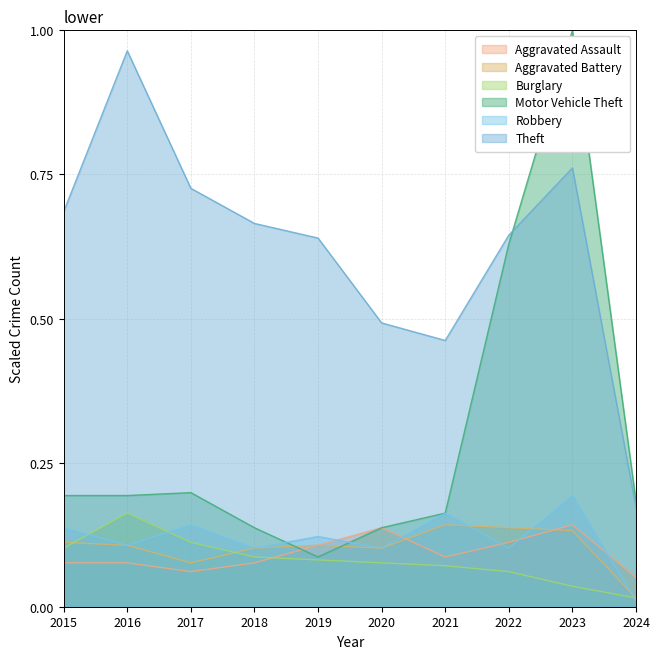

What are all the series names shown in the legend?

Aggravated Assault, Aggravated Battery, Burglary, Motor Vehicle Theft, Robbery, Theft